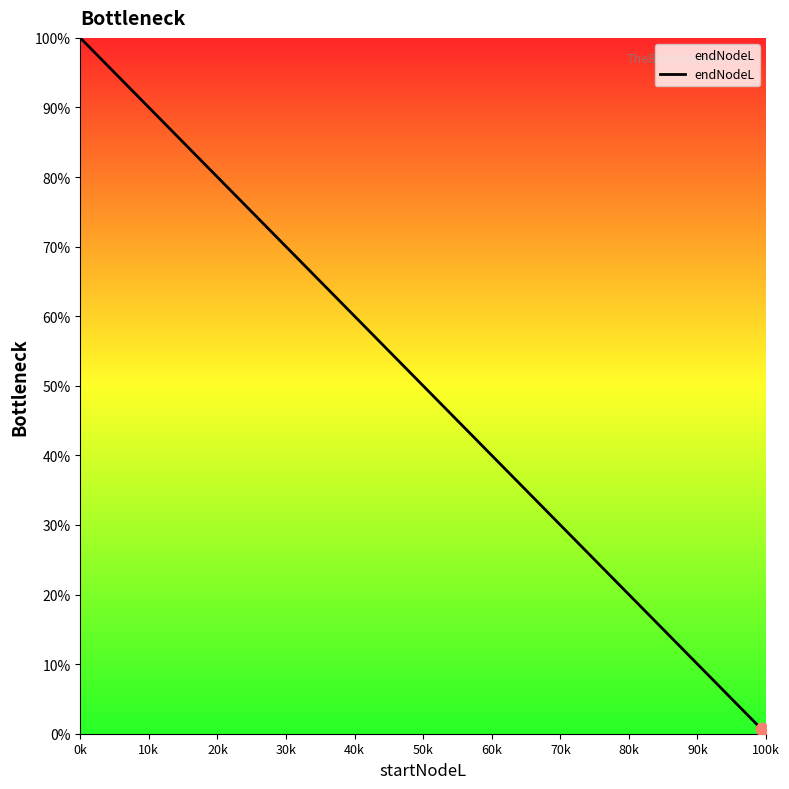

What is the difference between the maximum and minimum values?

99.3